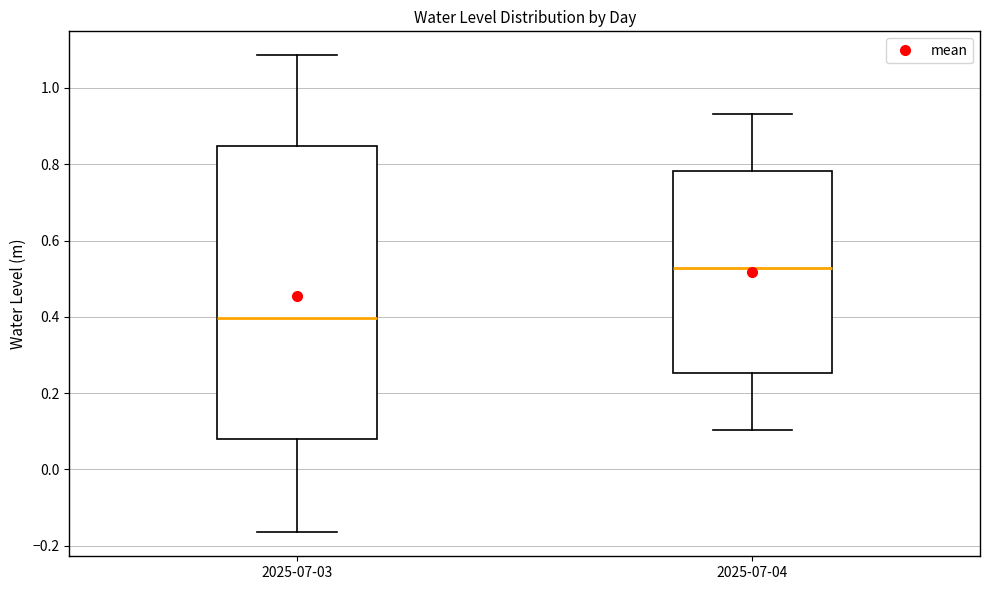

Which box is the tallest, from its lower edge to its upper edge?

2025-07-03